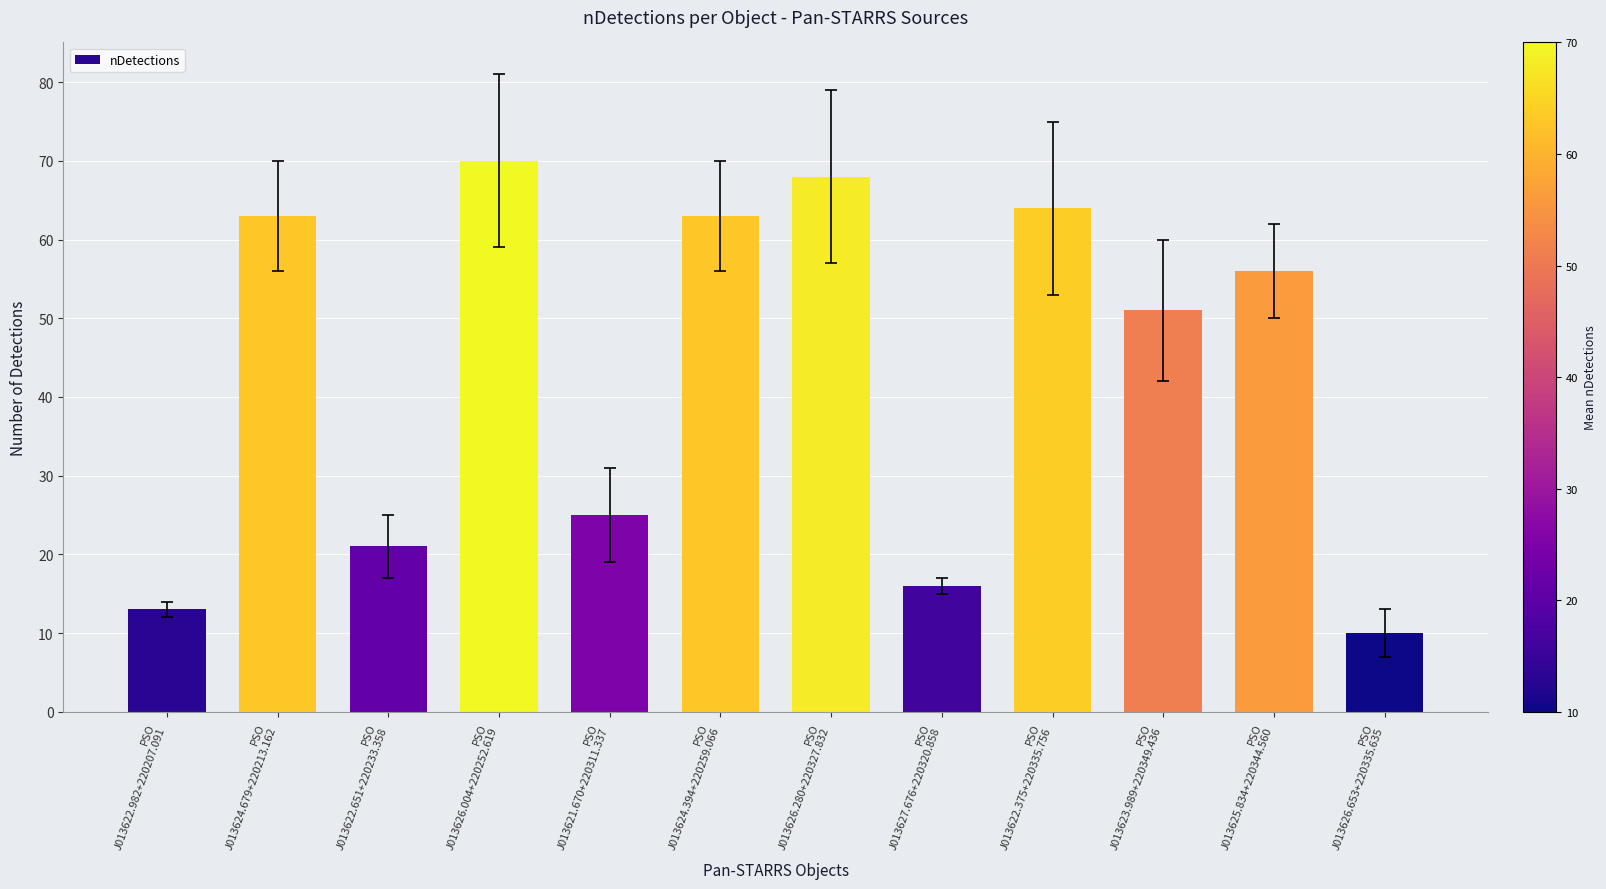

Are the bars horizontal?

No